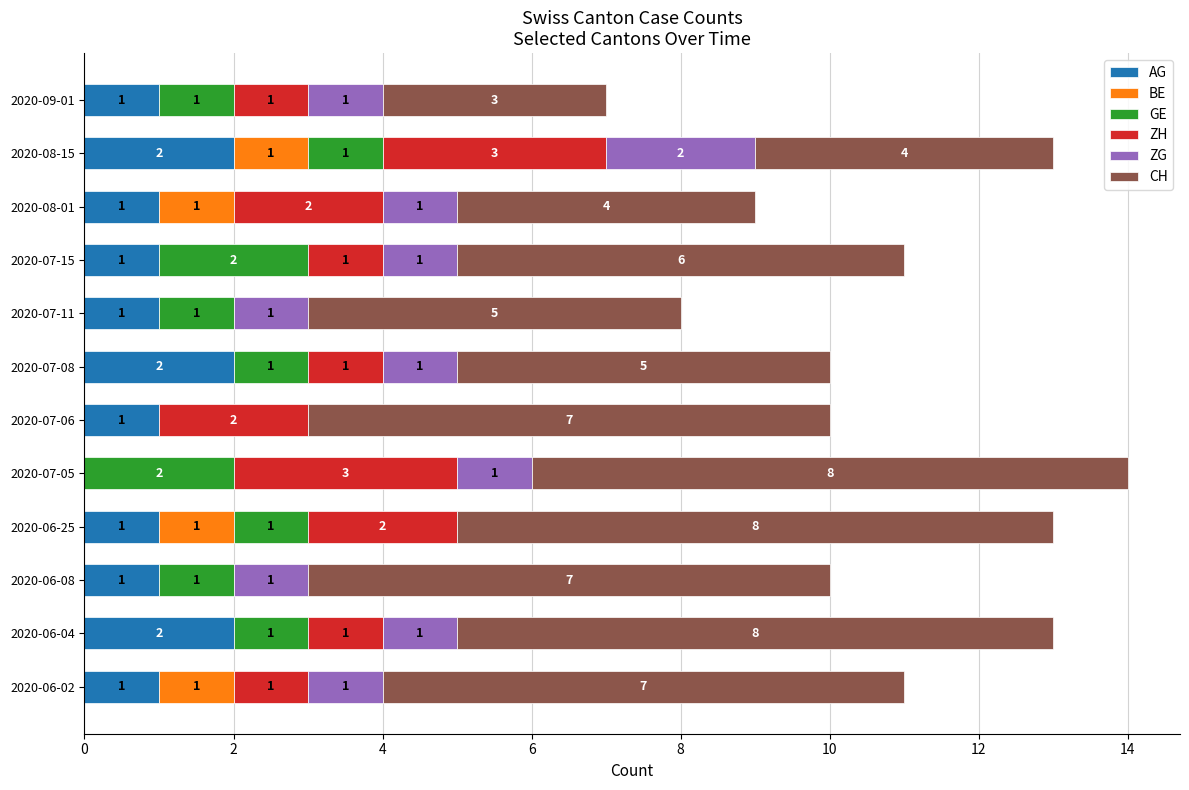

What are all the series names shown in the legend?

AG, BE, GE, ZH, ZG, CH